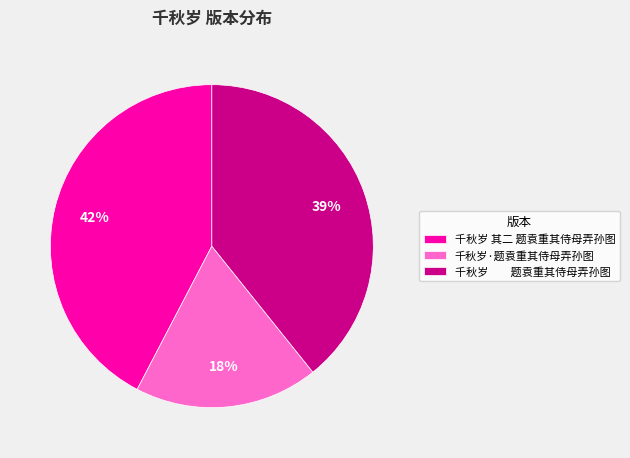

To the nearest percent, what is the difference between the largest and smallest slice percentages?

24%